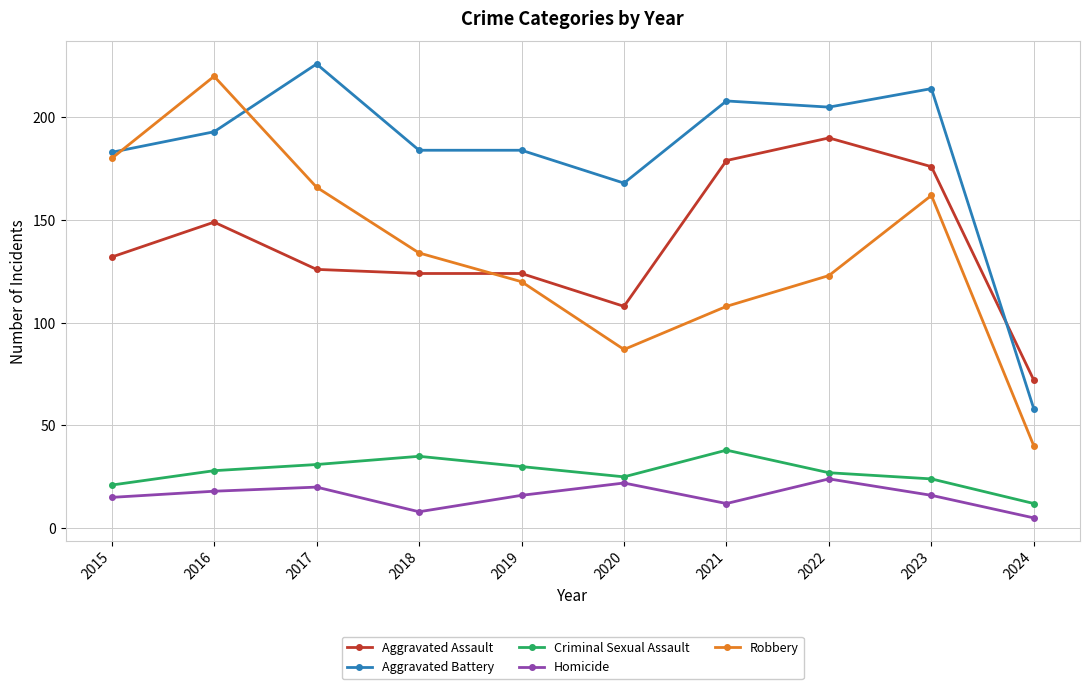

Between 2019 and 2022, which series saw the biggest shift?

Aggravated Assault